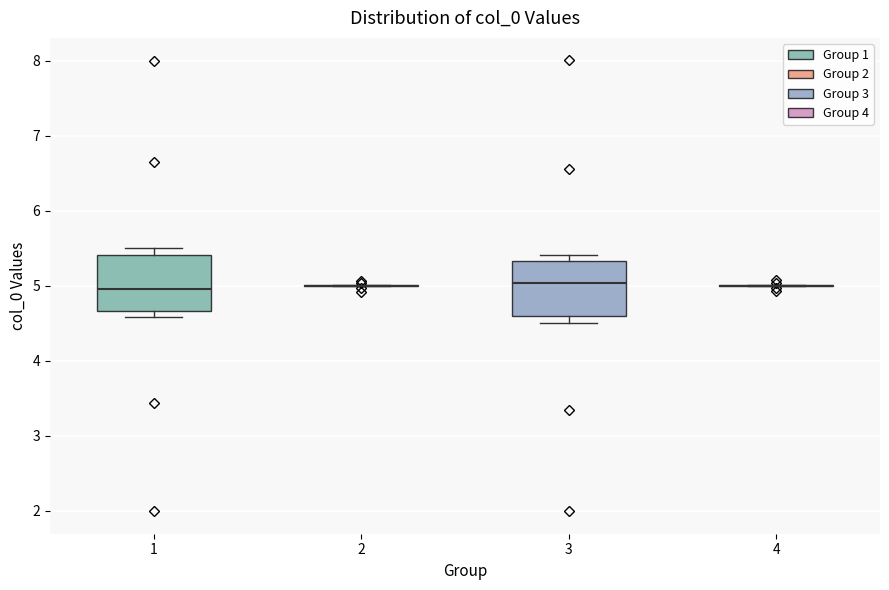

Reading left to right, read every box against the y-axis: the position of its median line, the range the box covers, and the ends of its whiskers. The values are not printed on the chart, so give them approximately, as read against the axis.

1: median 5.0, box 4.7 to 5.4, whiskers 4.6 to 5.5
2: box collapsed to a line at 5.0, whiskers 5.0 to 5.0
3: median 5.0, box 4.6 to 5.3, whiskers 4.5 to 5.4
4: box collapsed to a line at 5.0, whiskers 5.0 to 5.0